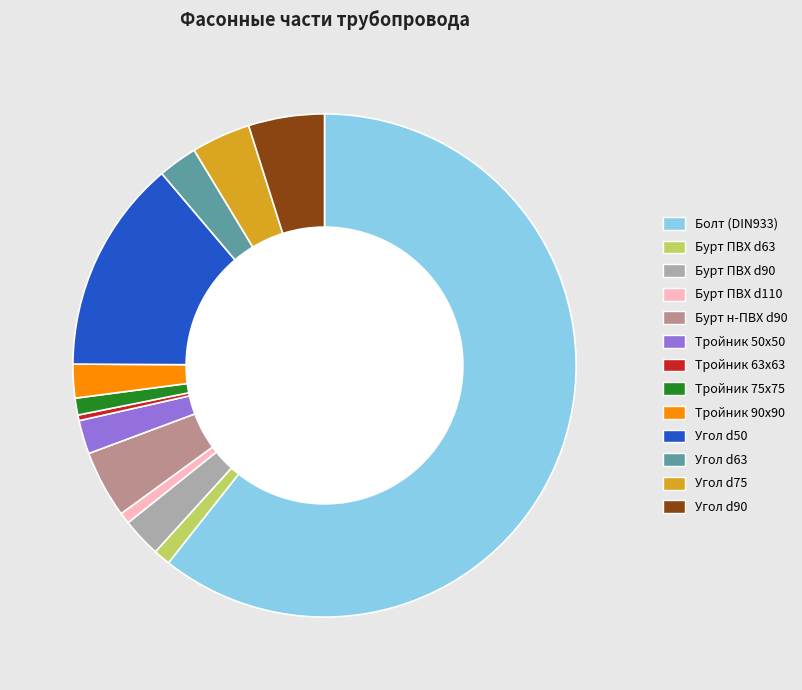

Count the number of slices in the pie.

13